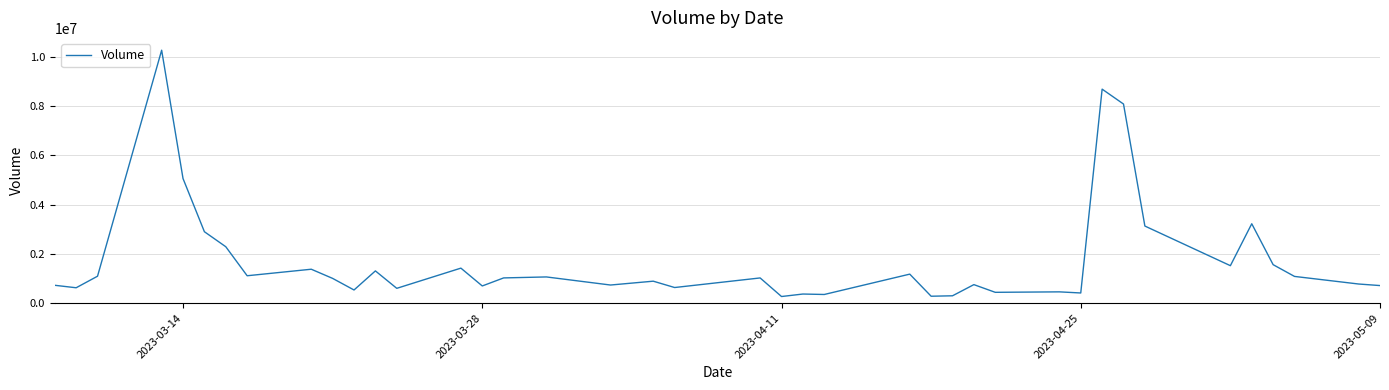

What is the smallest value displayed?

269721